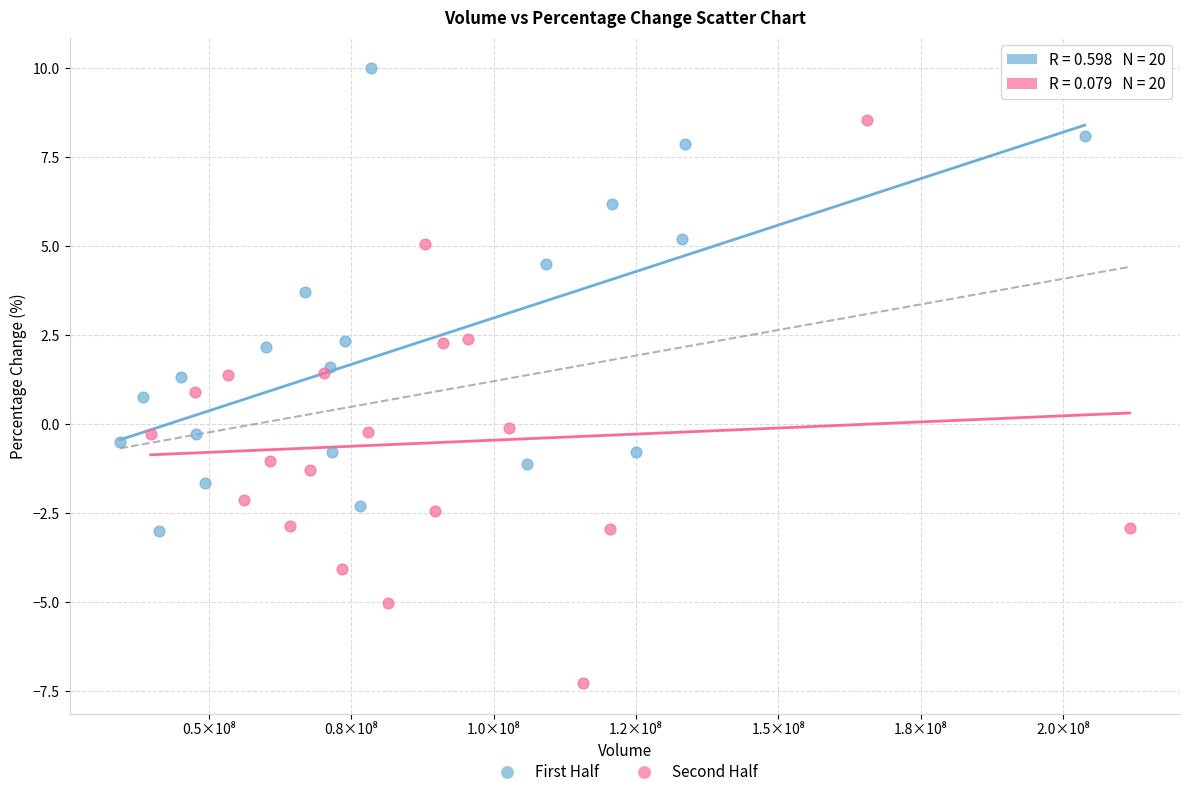

Which series has the largest Y range (max minus min)?

Second Half